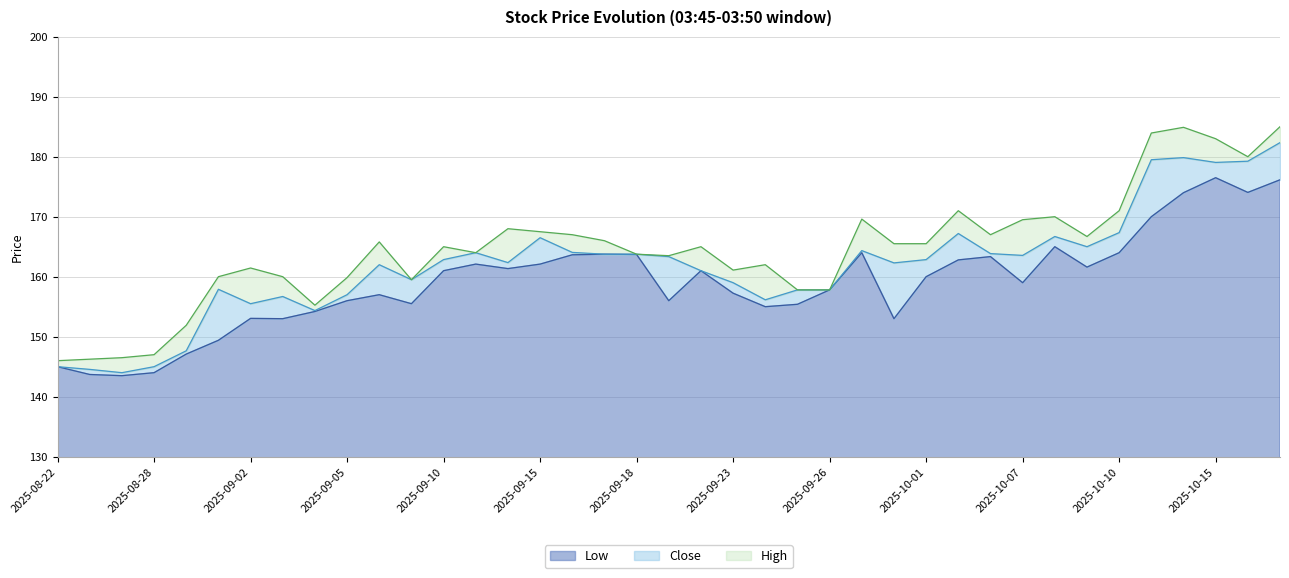

Reading left to right, extract all data points from this chart.

Low: 145.0	143.7	143.5	144.0	147.1	149.4	153.1	153.0	154.2	156.0	157.0	155.5	161.0	162.1	161.4	162.1	163.6	163.8	163.7	156.0	161.0	157.2	155.0	155.4	157.8	164.0	153.0	160.0	162.8	163.4	159.0	165.0	161.6	164.0	170.0	174.0	176.5	174.1	176.1
Close: 145.0	144.6	144.0	145.0	147.6	157.9	155.5	156.7	154.4	157.0	162.0	159.5	162.9	164.0	162.4	166.5	164.1	163.8	163.8	163.4	161.0	159.0	156.1	157.8	157.8	164.4	162.3	162.9	167.2	163.9	163.6	166.7	165.0	167.4	179.5	179.9	179.1	179.2	182.4
High: 146.0	146.2	146.5	147.0	151.9	160.0	161.4	160.0	155.2	159.9	165.8	159.5	165.0	164.0	168.0	167.5	167.0	166.0	163.8	163.5	165.0	161.1	162.0	157.8	157.8	169.6	165.5	165.5	171.0	167.0	169.5	170.0	166.7	171.0	183.9	184.9	183.0	180.0	185.0